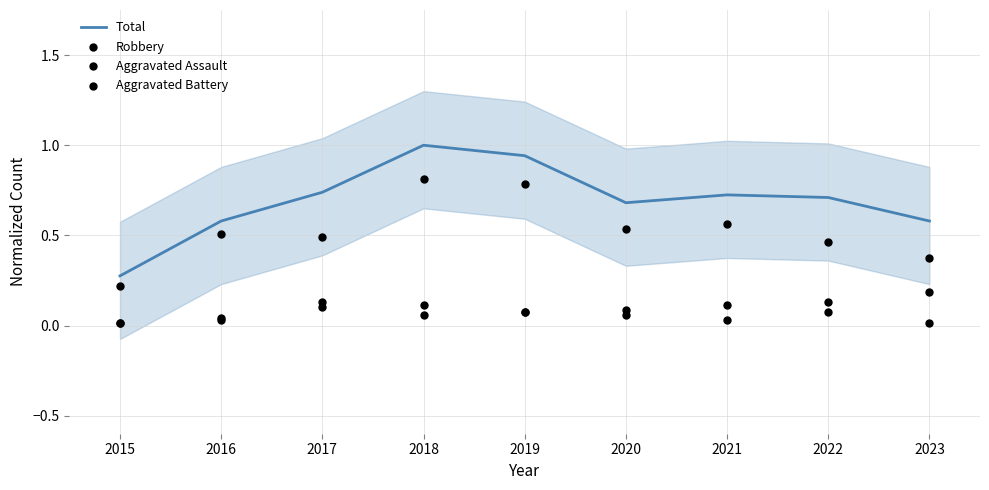

Which series contains the lowest Y value?

Aggravated Assault